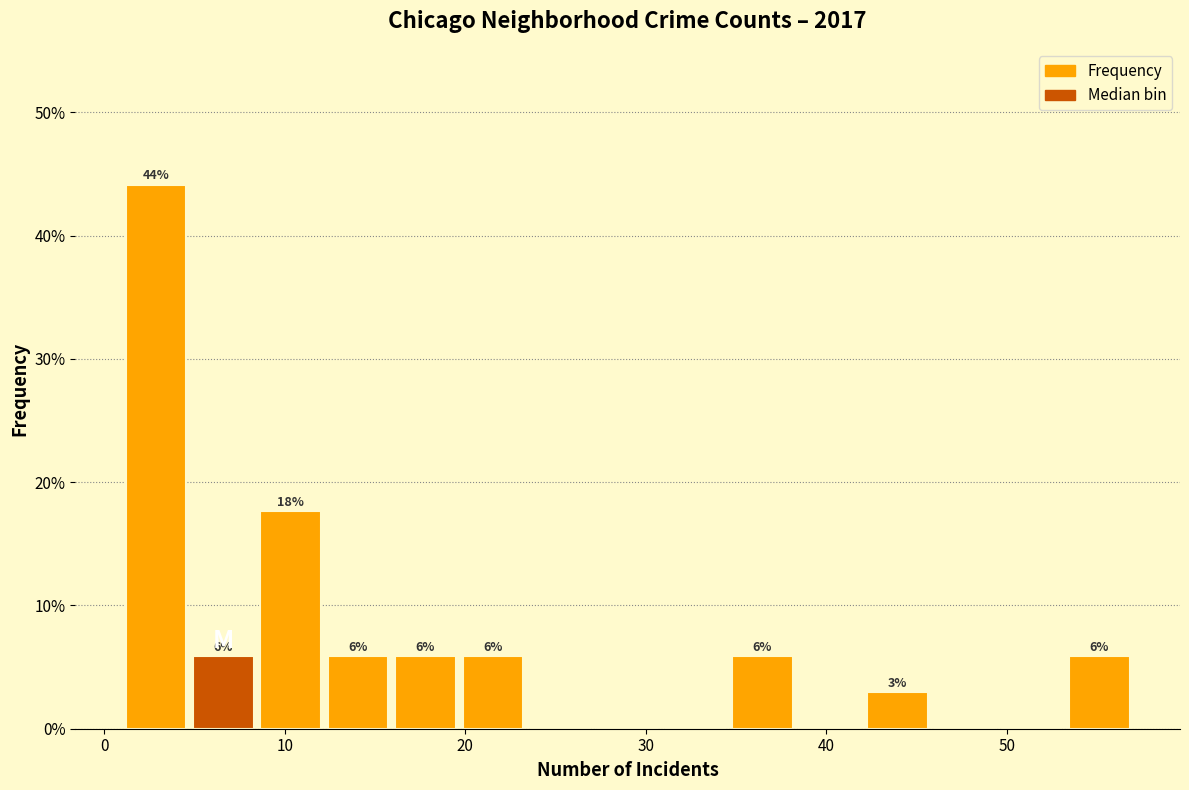

Read against the x-axis, roughly where is the centre of the tallest bar?

3